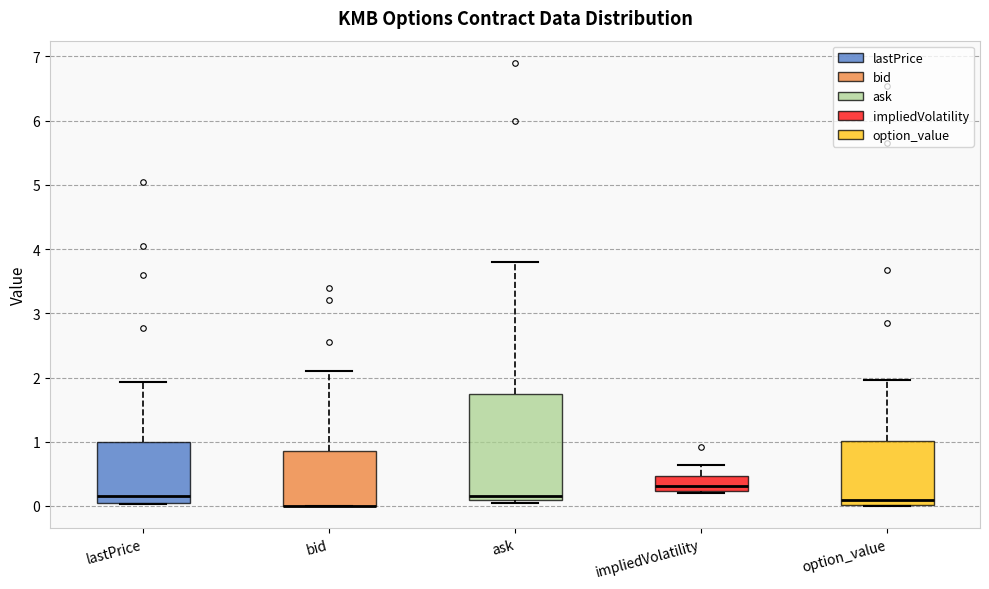

Reading left to right, read every box against the y-axis: the position of its median line, the range the box covers, and the ends of its whiskers. The values are not printed on the chart, so give them approximately, as read against the axis.

lastPrice: median 0.2, box 0.1 to 1.0, whiskers 0.0 to 1.9
bid: median 0.0 (drawn on the box's lower edge), box 0.0 to 0.9, whiskers 0.0 to 2.1
ask: median 0.2, box 0.1 to 1.8, whiskers 0.1 (just below the box's lower edge) to 3.8
impliedVolatility: median 0.3, box 0.2 to 0.5, whiskers 0.2 (just below the box's lower edge) to 0.6
option_value: median 0.1, box 0.0 to 1.0, whiskers 0.0 to 2.0